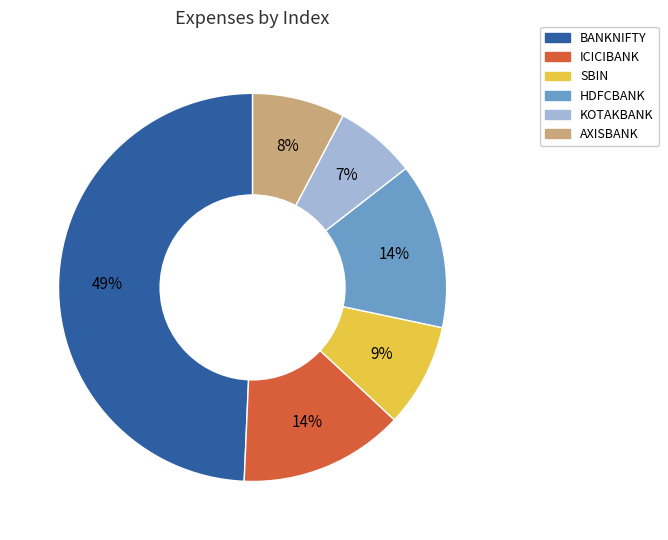

Is the sum of HDFCBANK and SBIN greater than half?

No